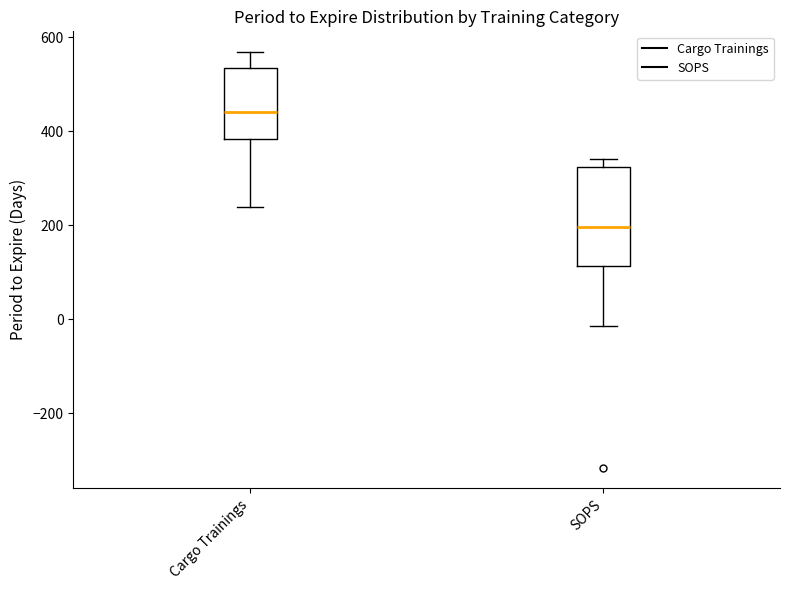

Which box has the lowest median line?

SOPS